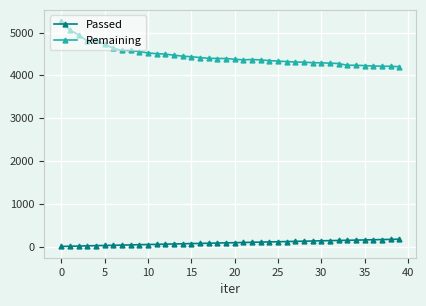

Rank the series by their average value, from lowest to highest.

Passed, Remaining